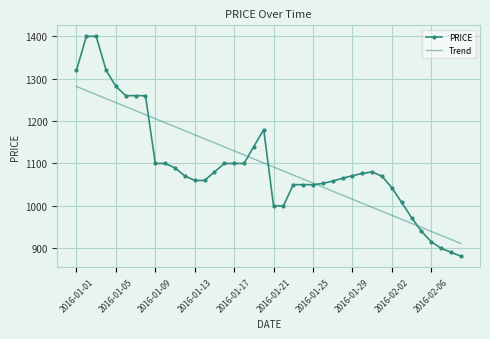

List the series in order of their peak value, lowest first.

Trend, PRICE